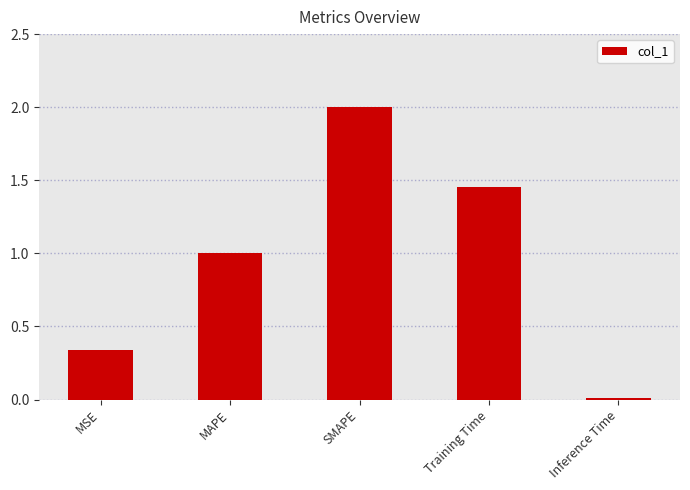

Rank the categories by value from lowest to highest.

Inference Time, MSE, MAPE, Training Time, SMAPE